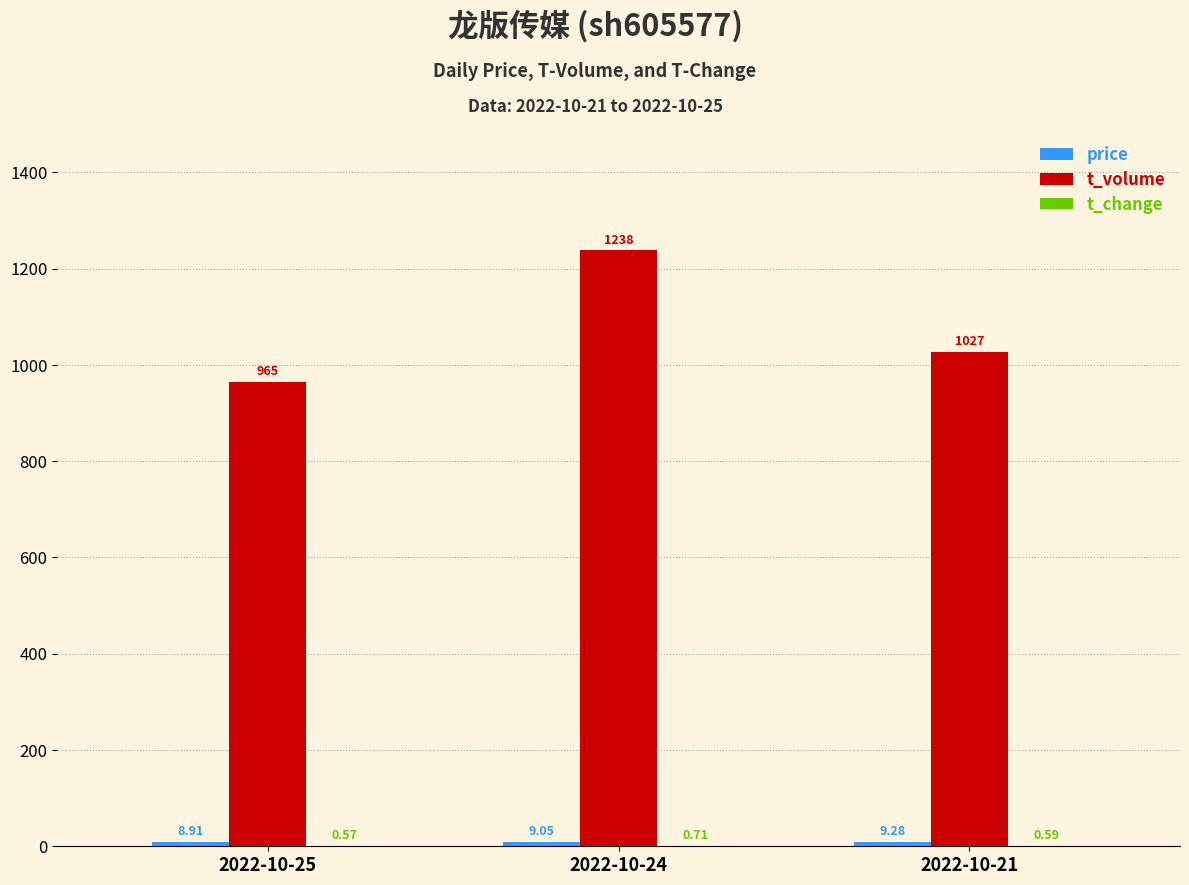

What is the sum of the t_volume values at 2022-10-21 and 2022-10-25?

1992.0